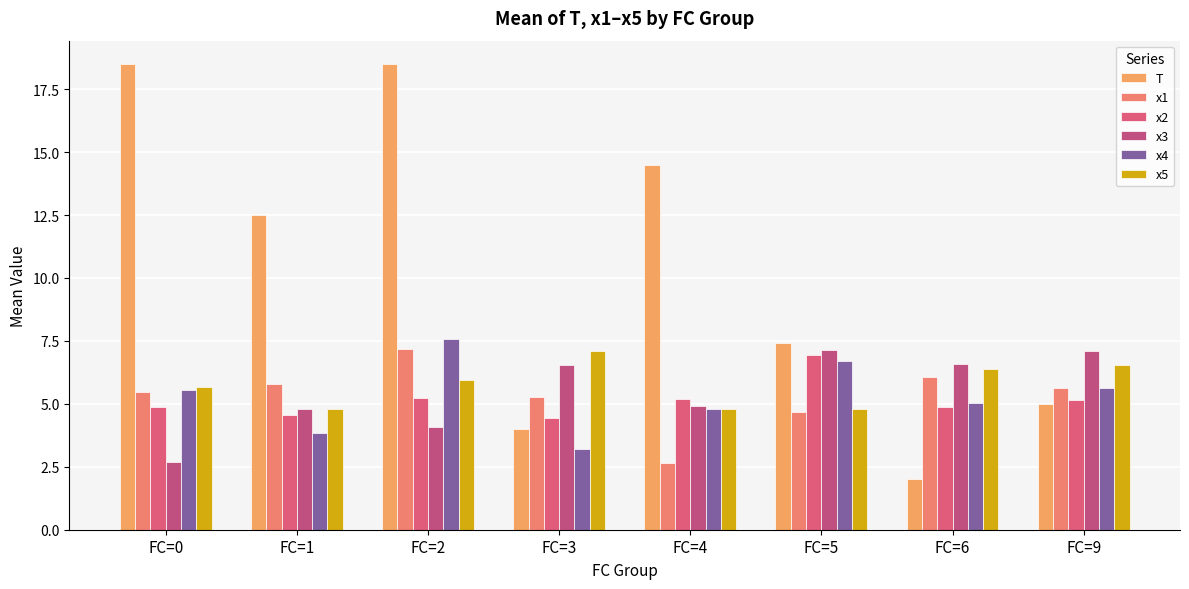

Which series has the widest spread of values?

T